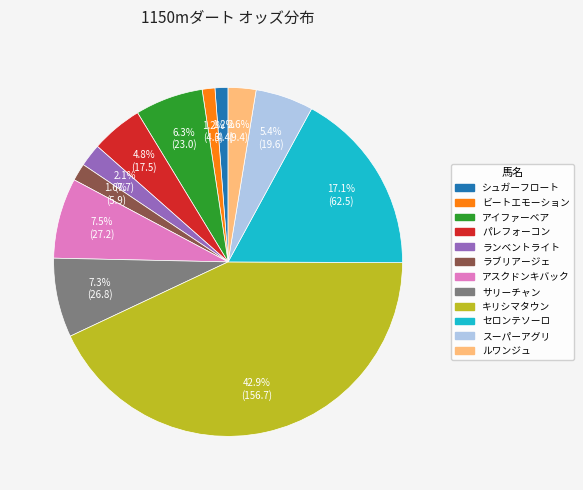

Does ルワンジュ account for over 50% of the chart?

No